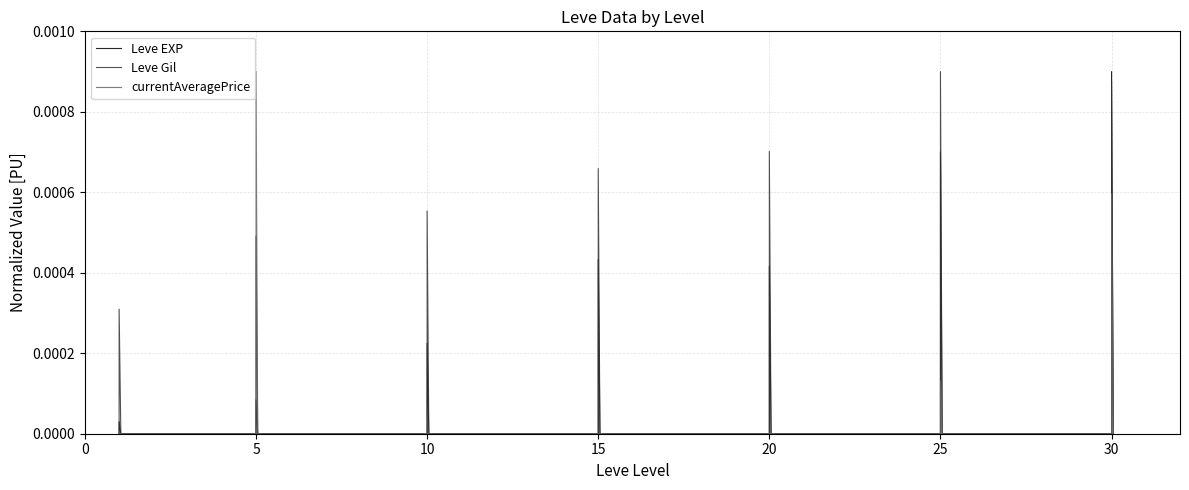

True or false: Leve EXP has a value of 0.0 at 15.

True